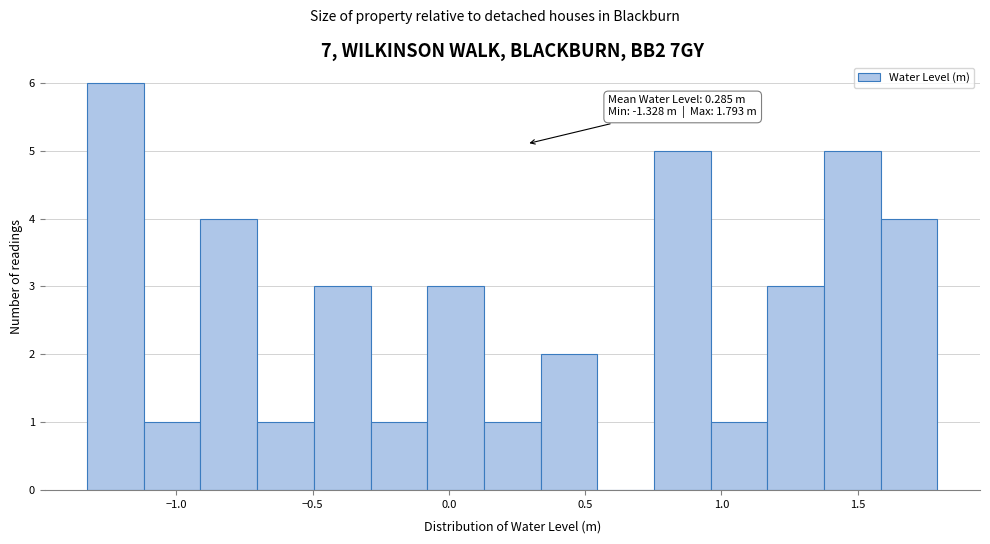

Over which range of the x-axis is the bar tallest?

-1.35 to -1.10